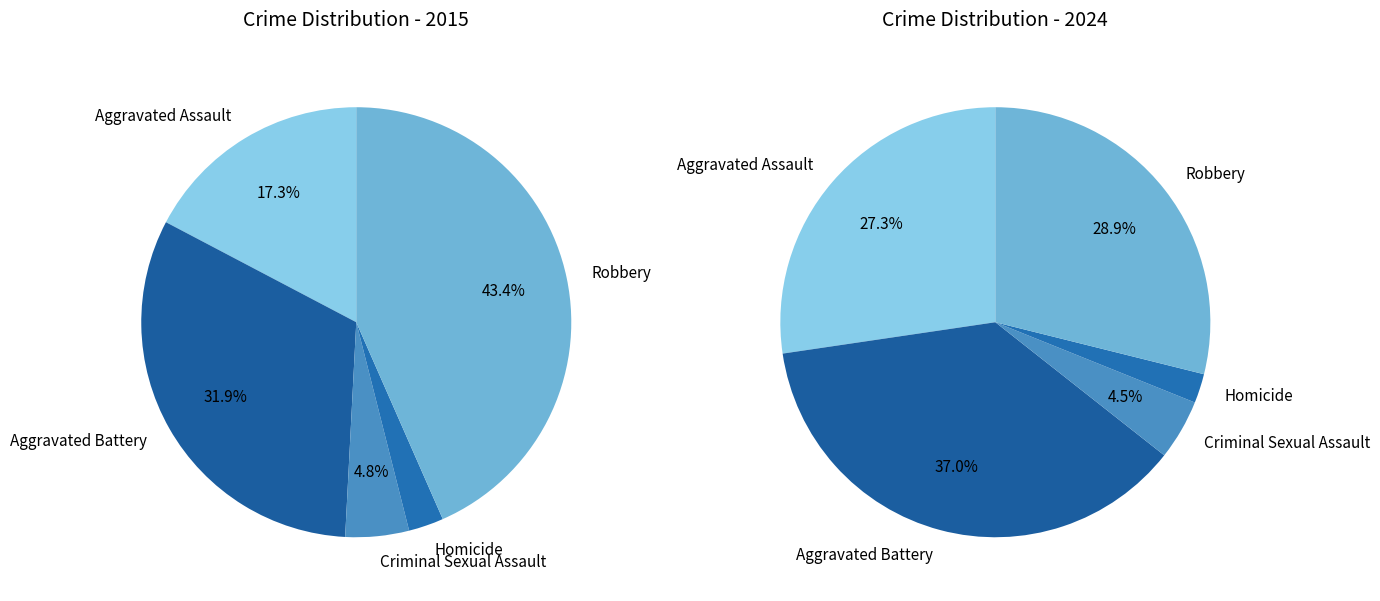

Does Aggravated Battery represent more than half of the total?

No